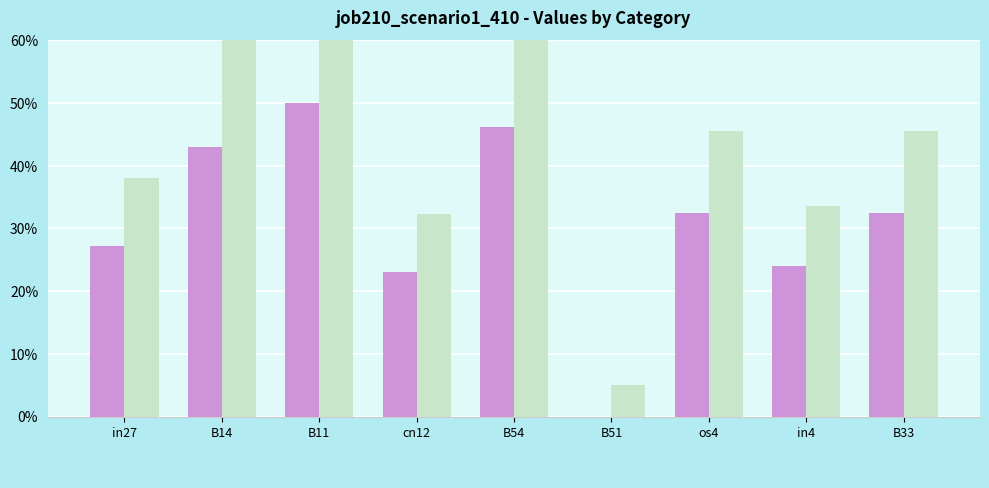

At which category is the sum across all series the highest?

B11